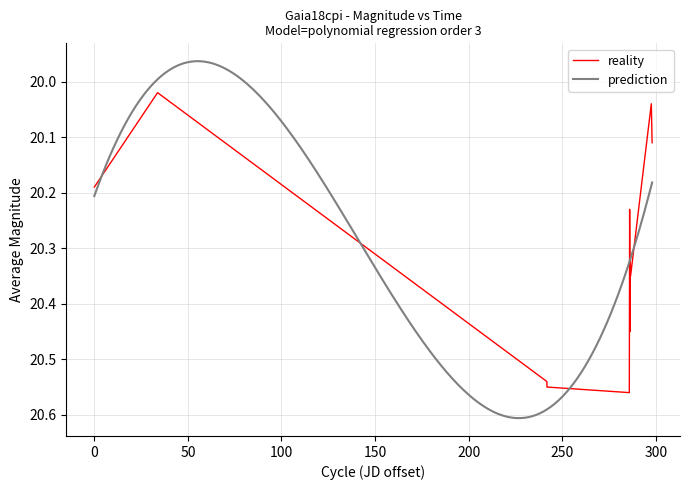

Reading left to right, transcribe all the data shown in this chart.

20.2	20.0	20.5	20.6	20.6	20.2	20.4	20.3	20.4	20.0	20.1